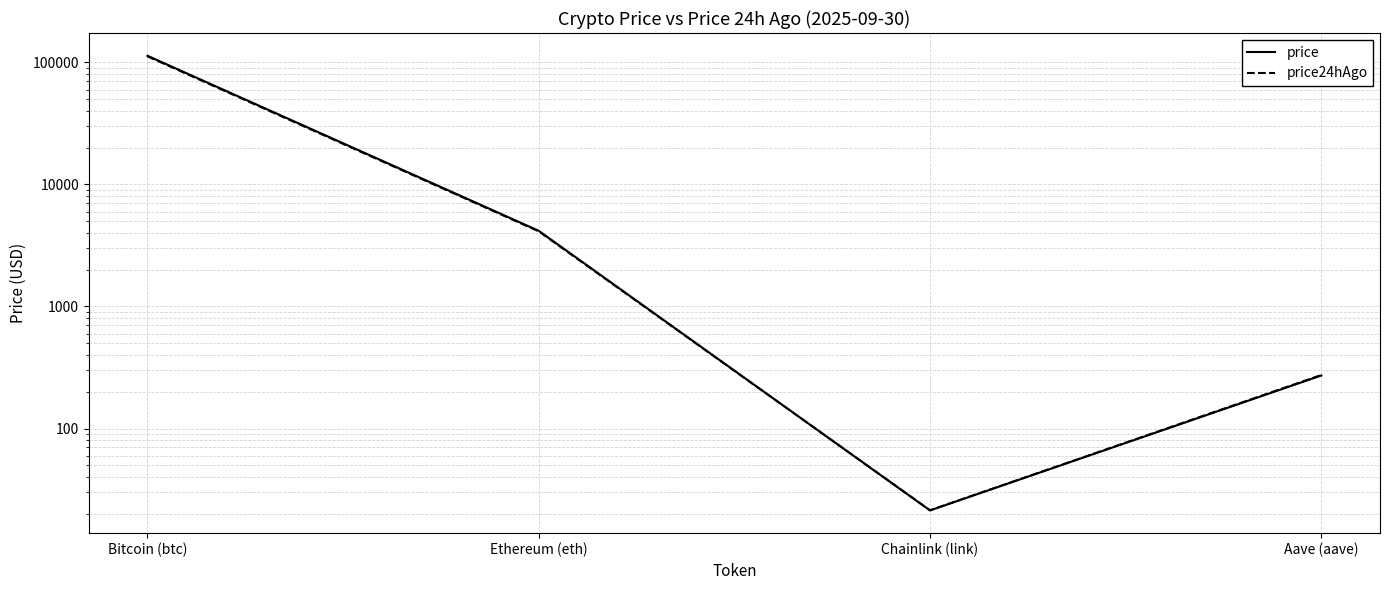

The price24hAgo series shows 274.4 at Aave (aave). True or false?

True